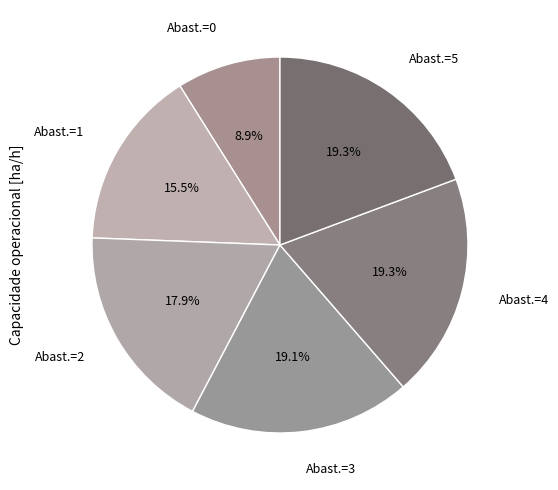

Approximately how many times larger is the value at Abast.=5 compared to Abast.=3?

1.0